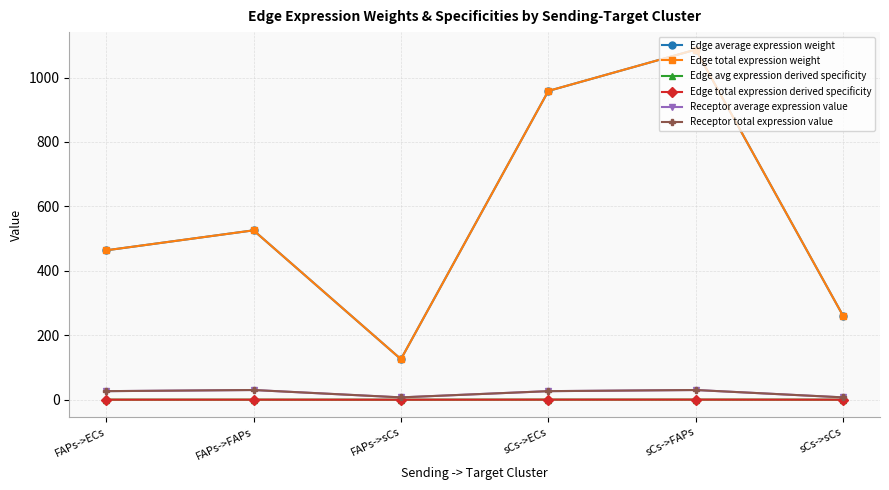

At how many categories does at least one series exceed 418?

4